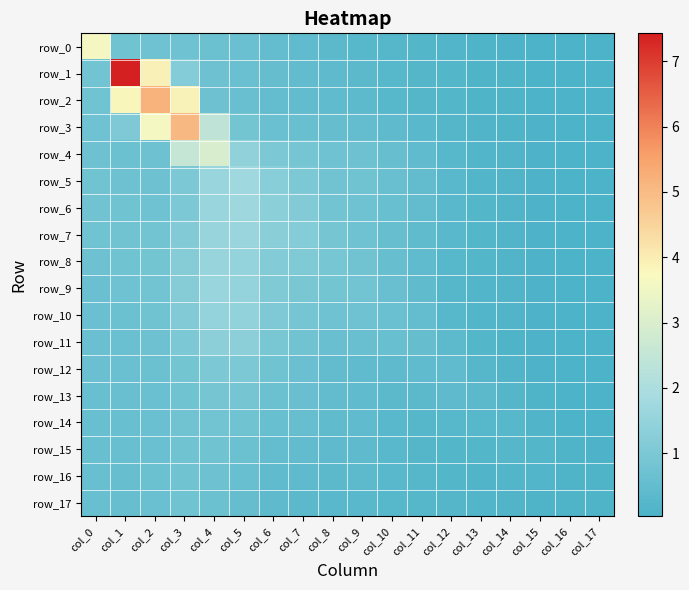

What is the difference between the highest and lowest values at col_17?

0.1